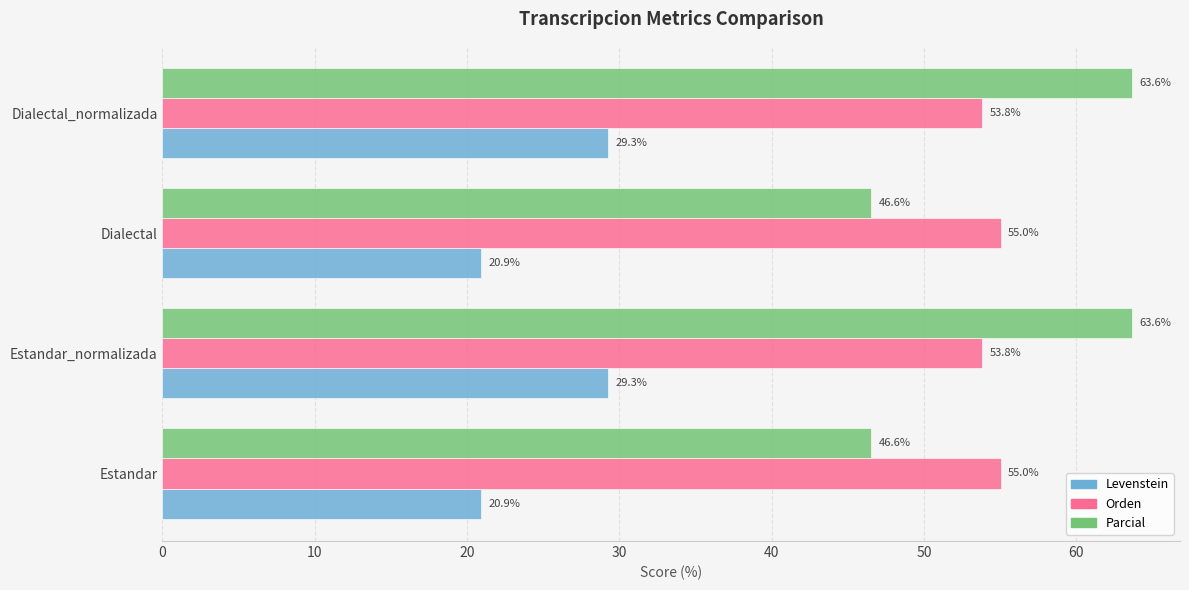

Rank the series by their maximum value, from highest to lowest.

Parcial, Orden, Levenstein